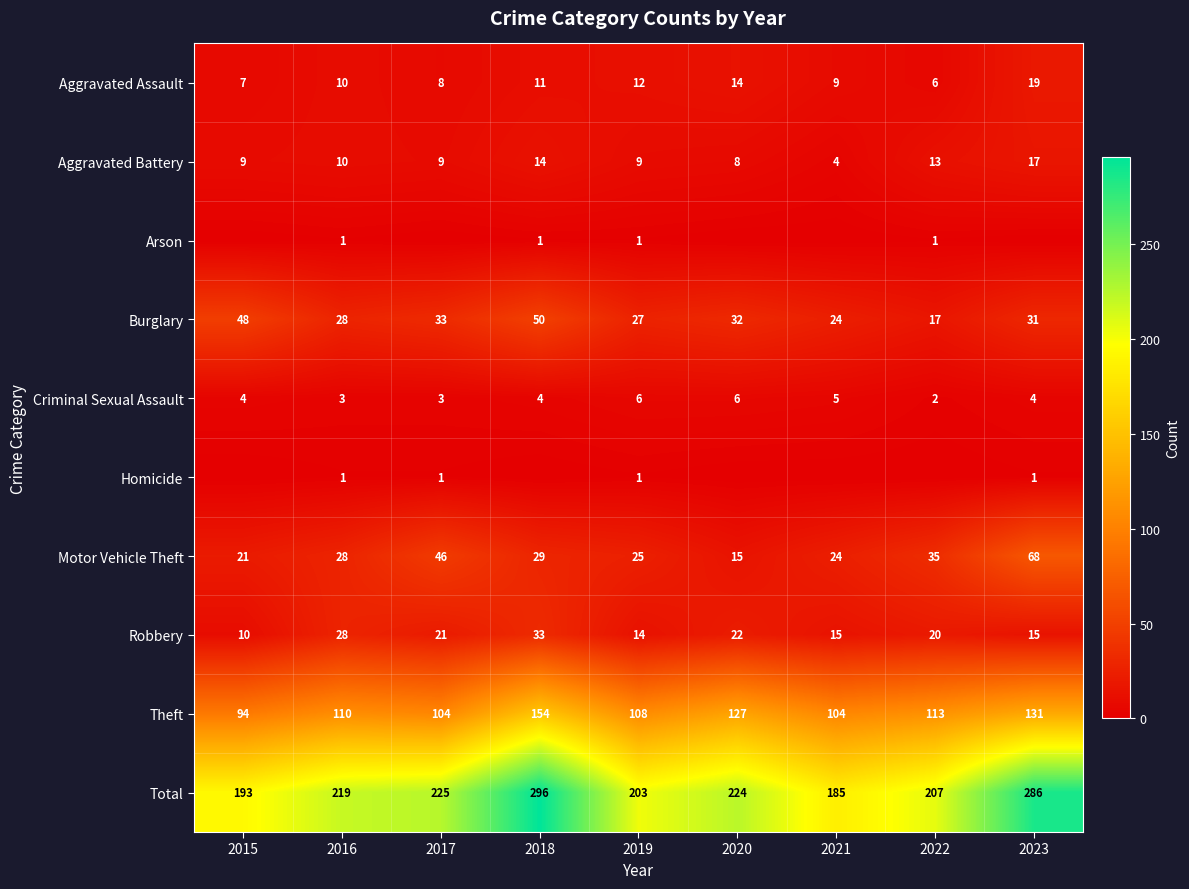

At which category does the chart reach its peak across all series?

2018